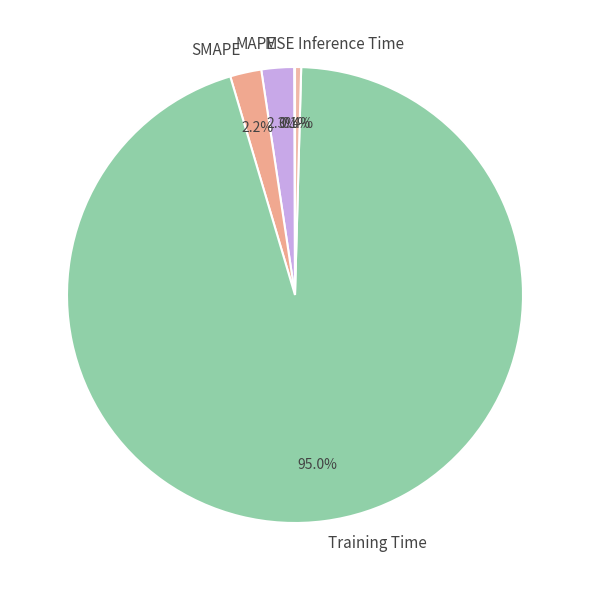

Which slice represents more than half of the pie?

Training Time